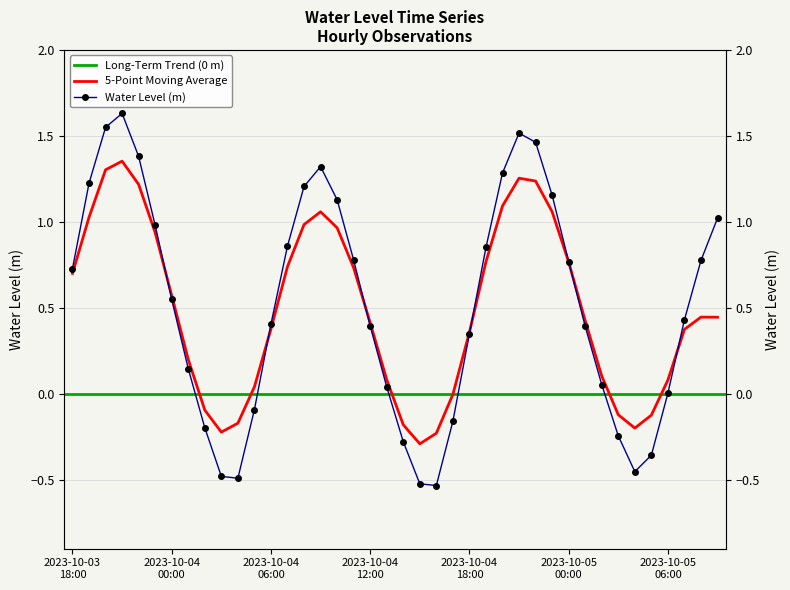

Which has a higher value, 2023-10-05 07:00 or 2023-10-05 03:00?

2023-10-05 07:00